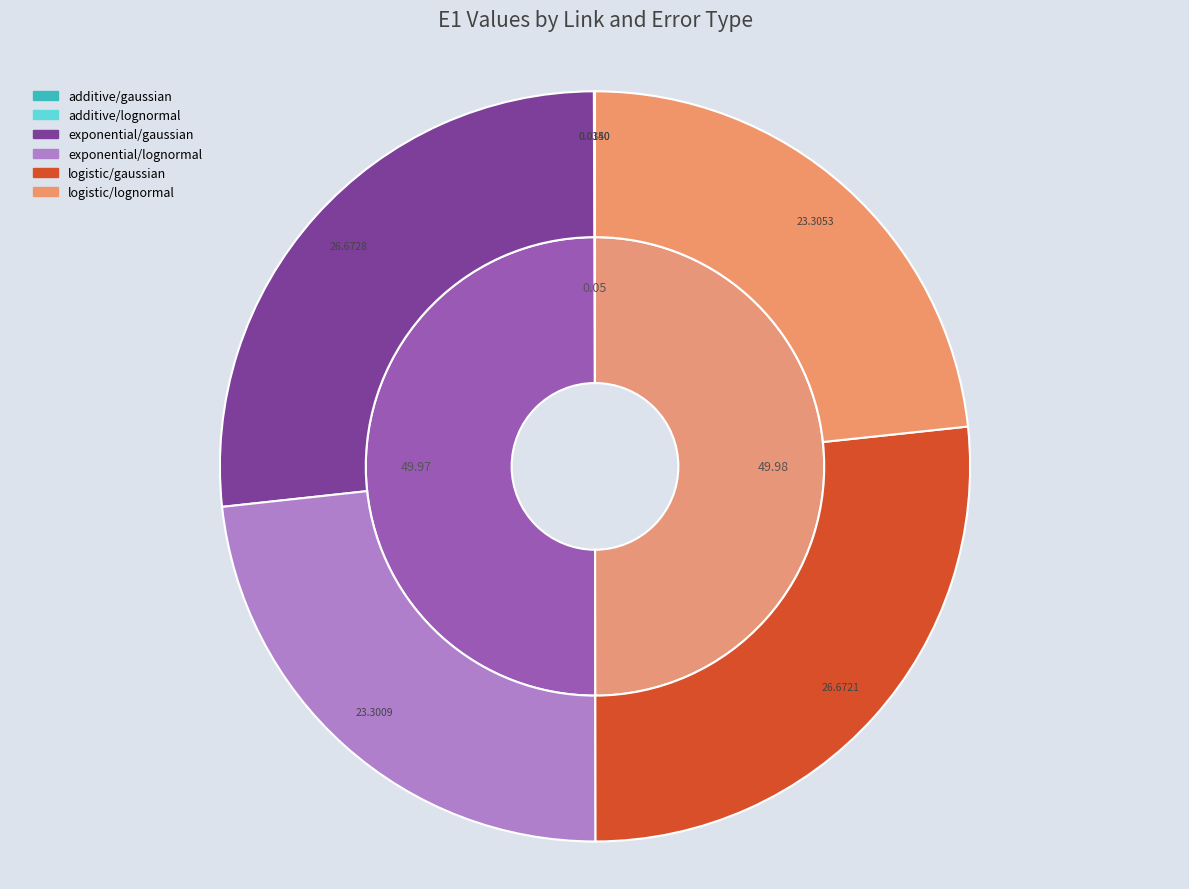

How many slices are in this pie chart?

6